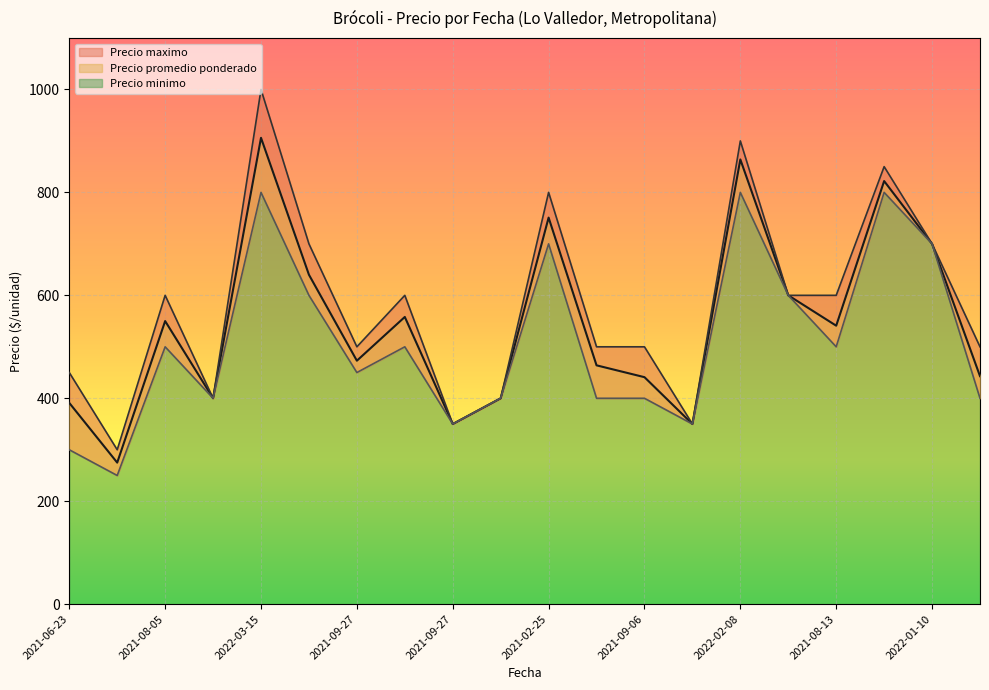

Rank the series by their maximum value, from lowest to highest.

Precio minimo, Precio promedio ponderado, Precio maximo